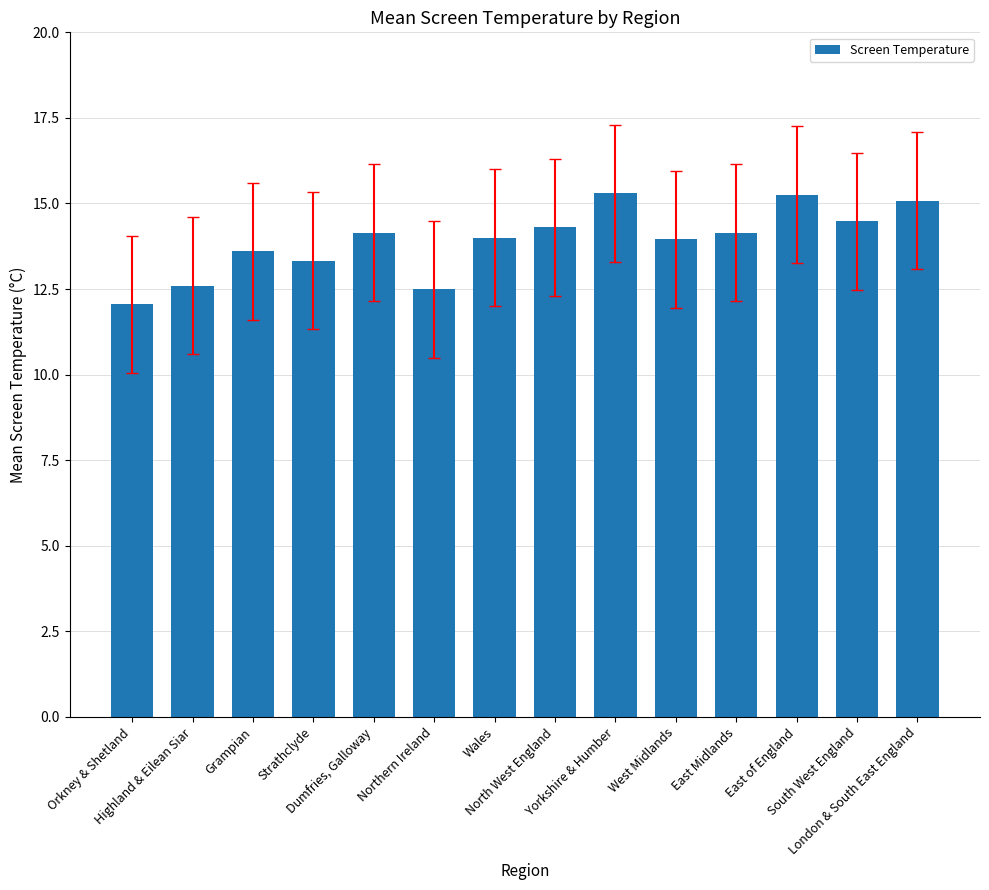

What is the smallest value displayed?

12.1